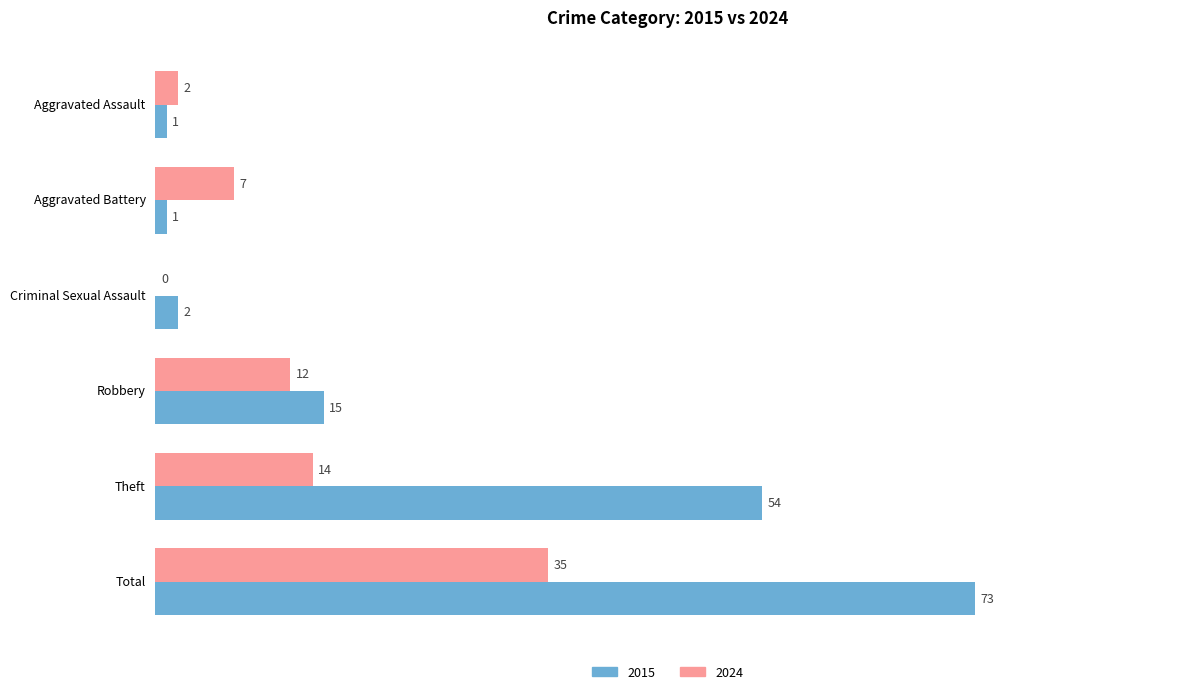

Where is 2015 nearest to the value 37?

Theft